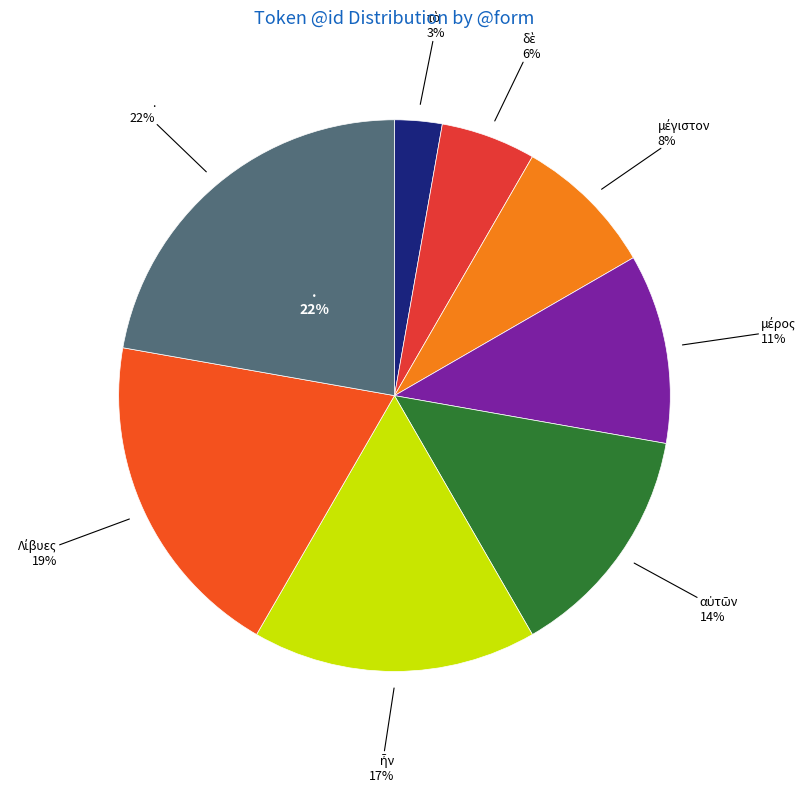

What percentage do Λίβυες and μέγιστον together represent?

27.8%